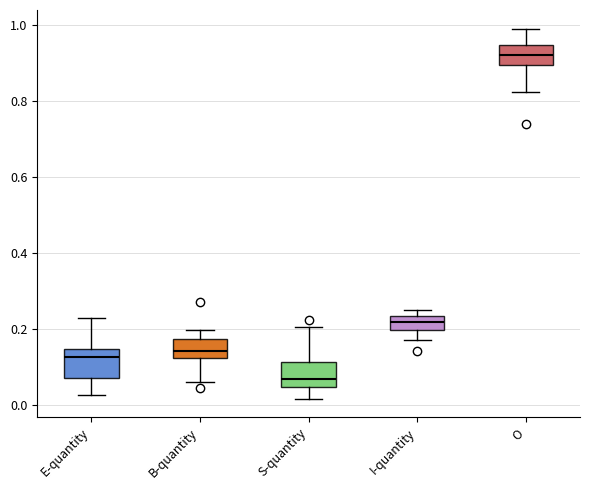

Reading left to right, read every box against the y-axis: the position of its median line, the range the box covers, and the ends of its whiskers. The values are not printed on the chart, so give them approximately, as read against the axis.

E-quantity: median 0.12, box 0.08 to 0.14, whiskers 0.02 to 0.24
B-quantity: median 0.14, box 0.12 to 0.18, whiskers 0.06 to 0.20
S-quantity: median 0.06, box 0.04 to 0.12, whiskers 0.02 to 0.20
I-quantity: median 0.22, box 0.20 to 0.24, whiskers 0.18 to 0.24 (just above the box's upper edge)
O: median 0.92, box 0.90 to 0.94, whiskers 0.82 to 1.00